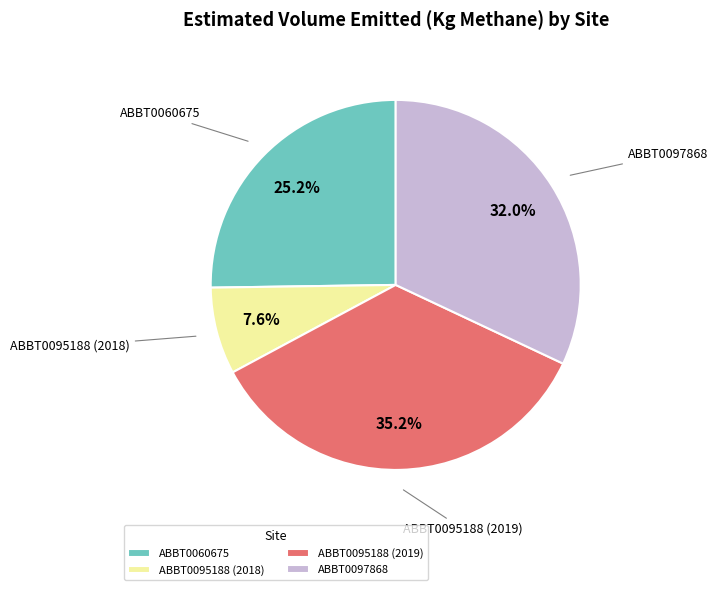

Combined, do ABBT0095188 (2018) and ABBT0097868 account for over 50%?

No